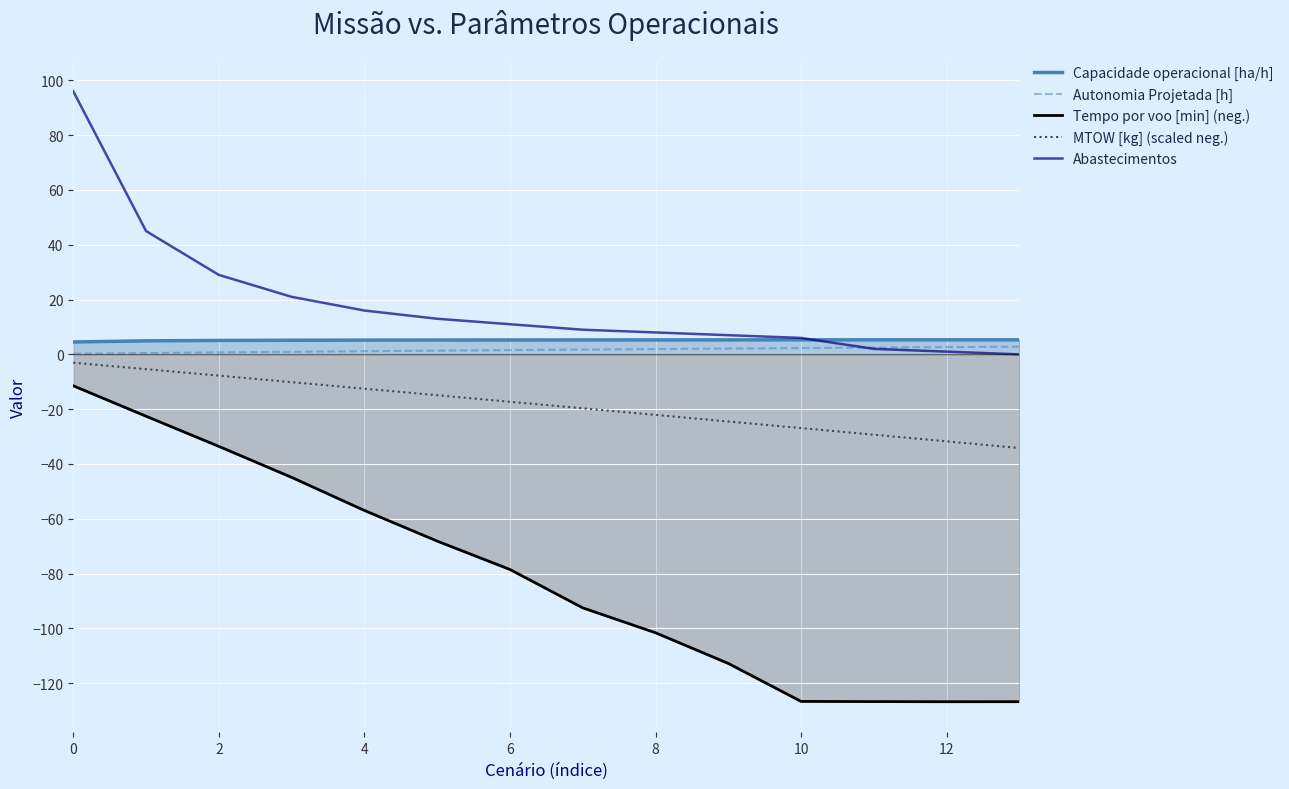

Which series has the largest total across all categories?

Abastecimentos